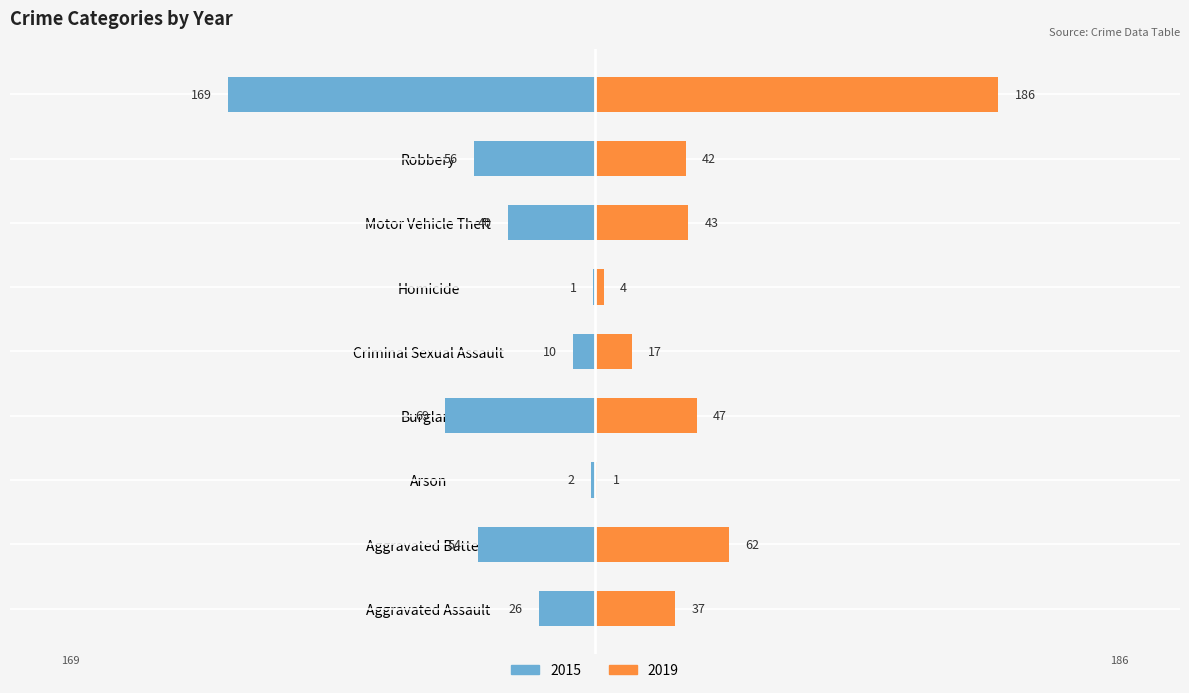

What is the average value of the 2015 series?

-47